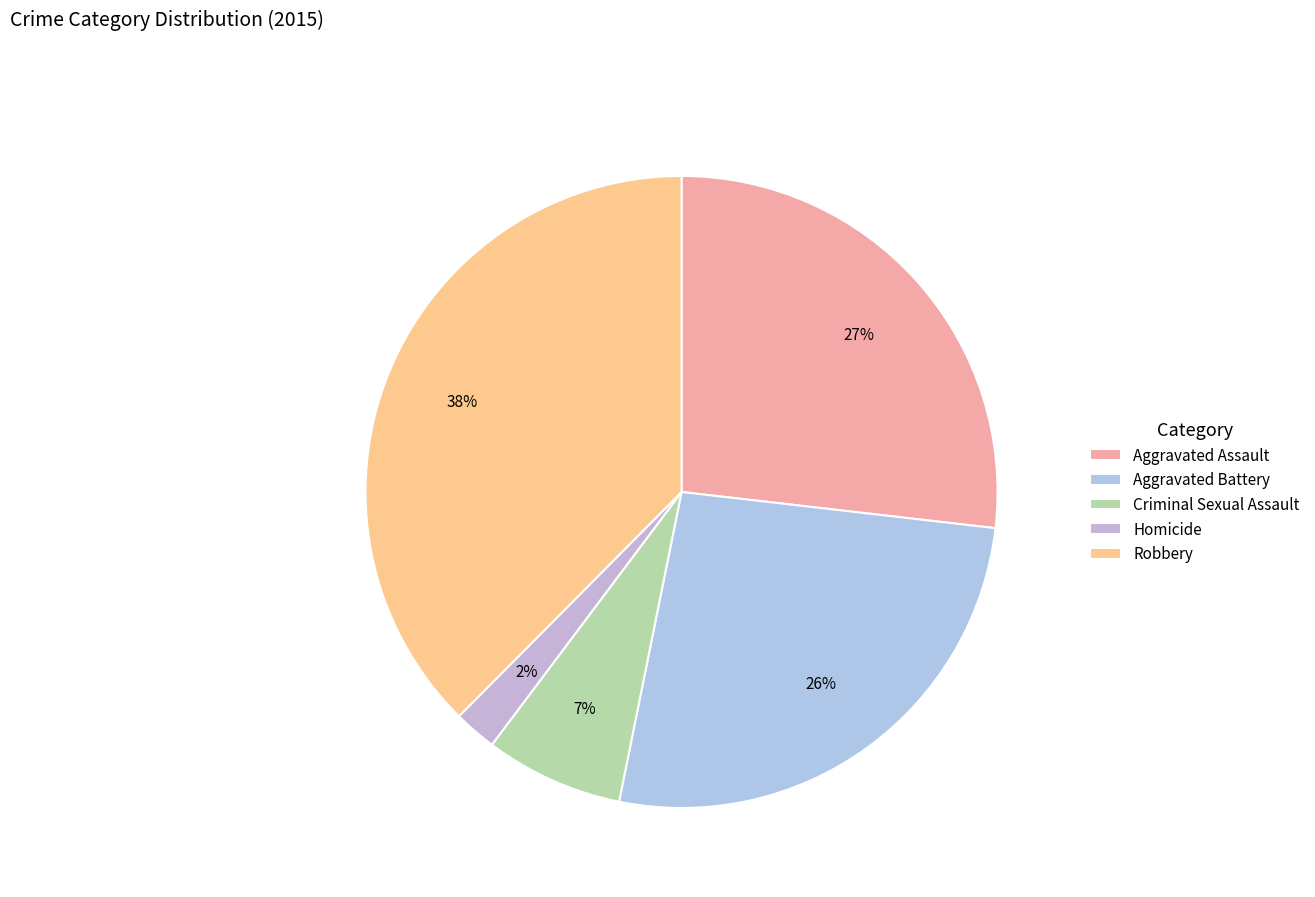

Approximately how many times larger is the value at Homicide compared to Aggravated Battery?

0.1